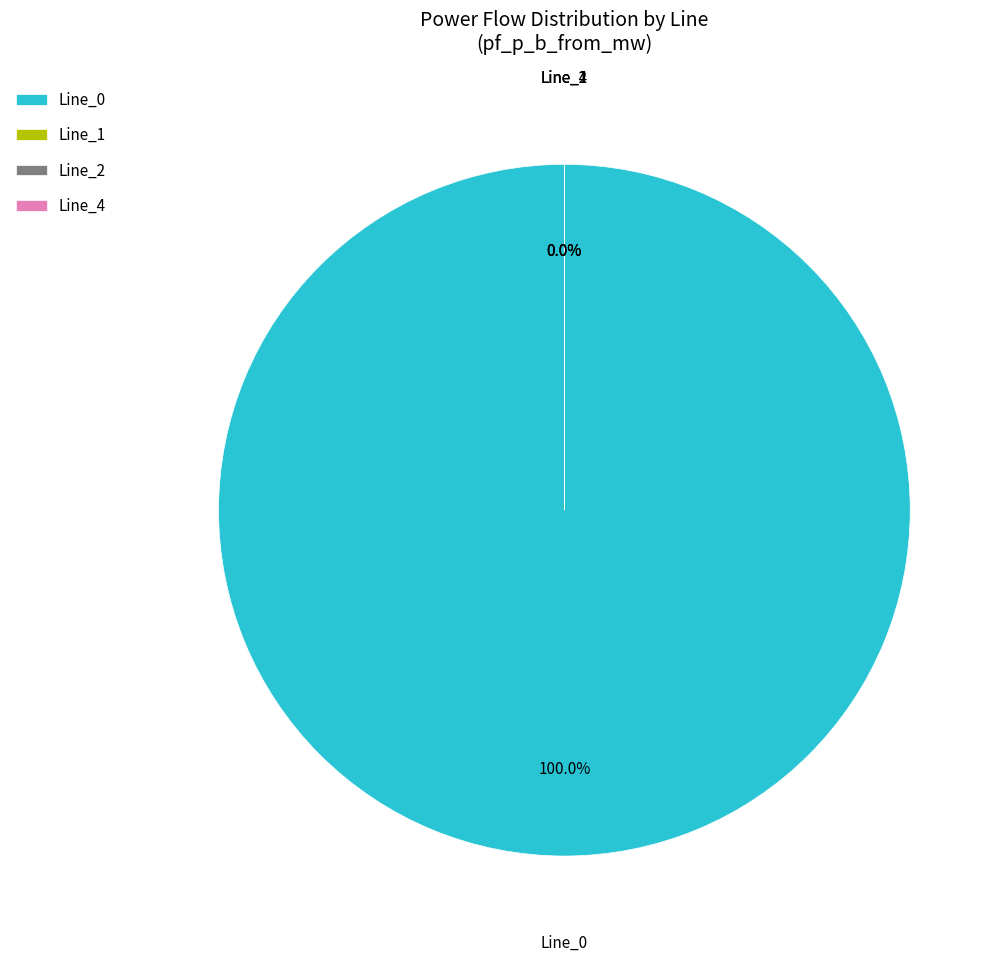

What is the smallest slice in the pie chart?

Line_1